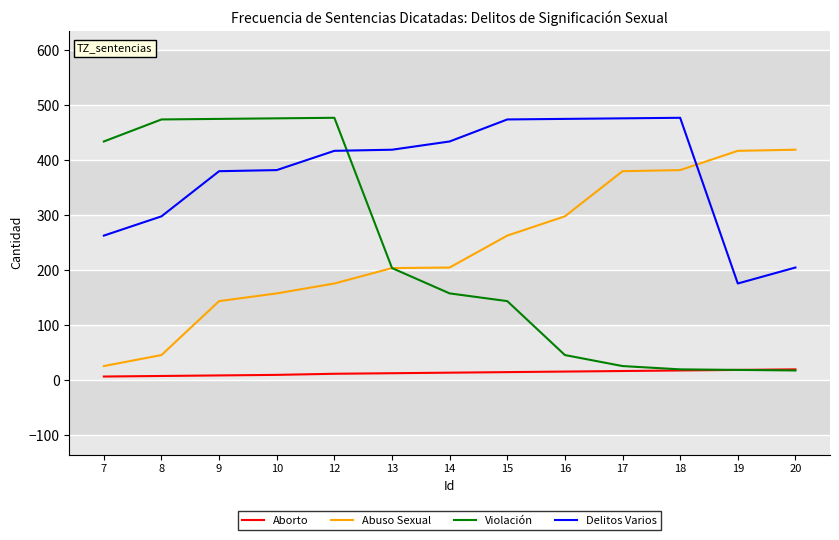

True or false: Aborto and Delitos Varios cross at least once.

False